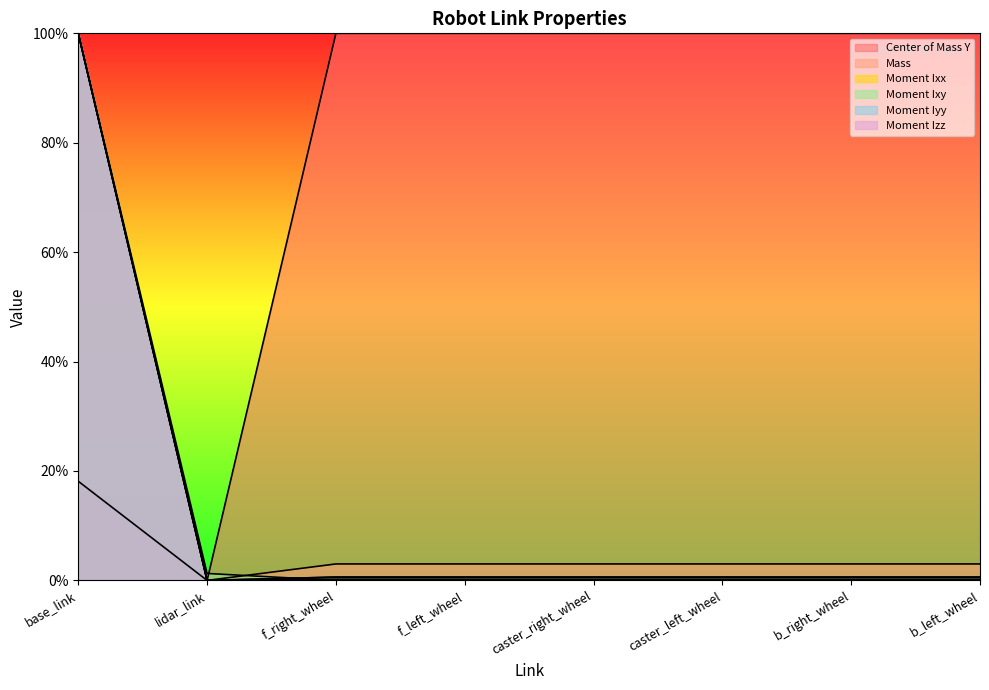

List the labels in order of Moment Izz value, smallest first.

lidar_link, b_right_wheel, caster_left_wheel, b_left_wheel, f_right_wheel, caster_right_wheel, f_left_wheel, base_link